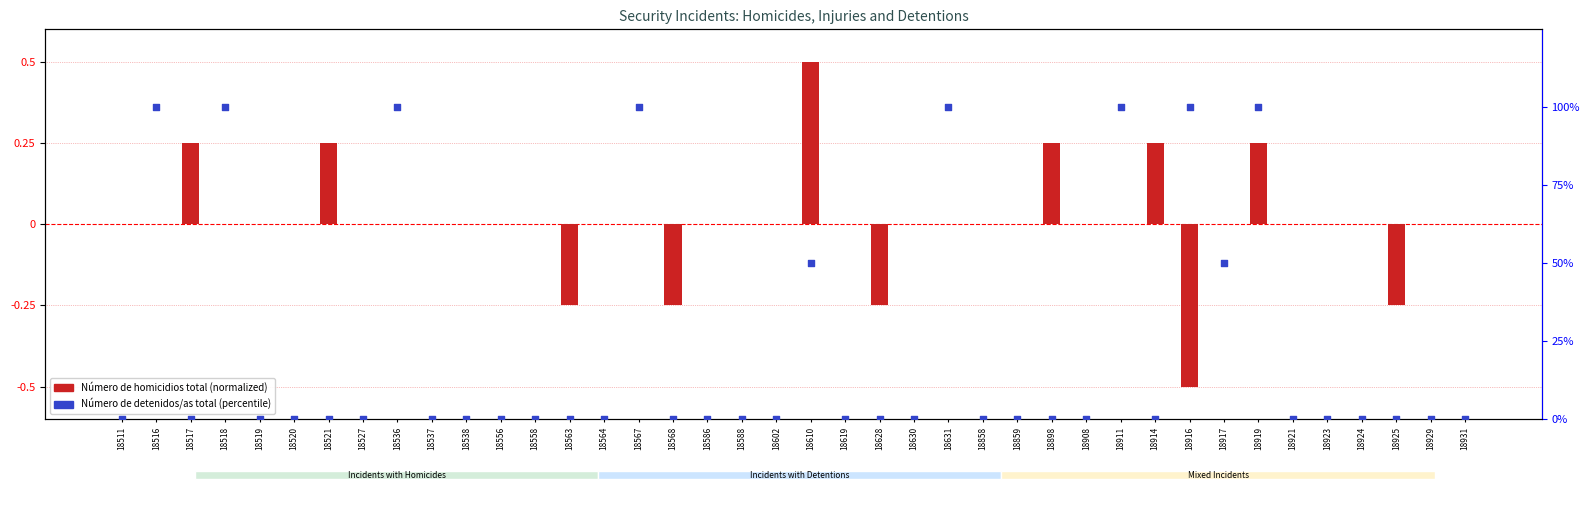

What are all the series names shown in the legend?

Número de homicidios total, Número de detenidos/as total